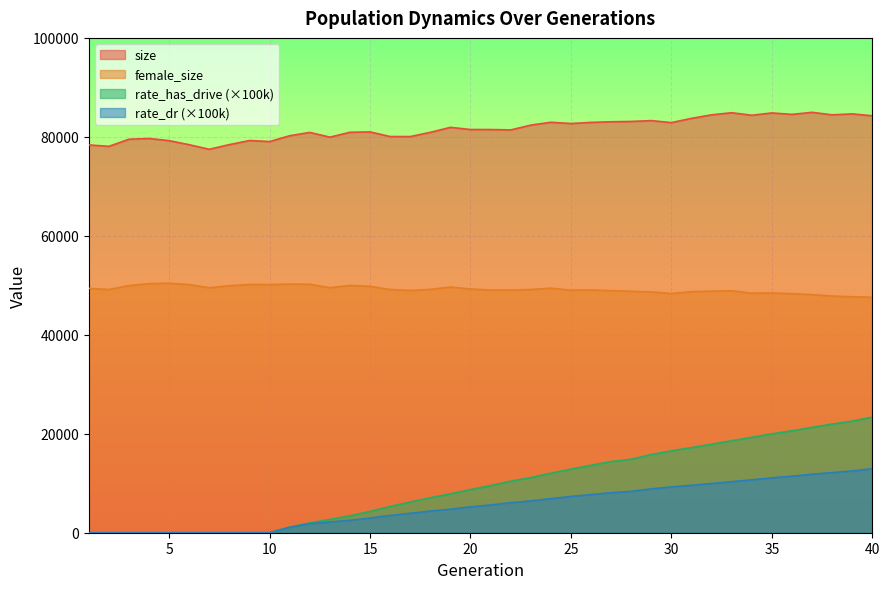

At which label does female_size first exceed 49155?

1